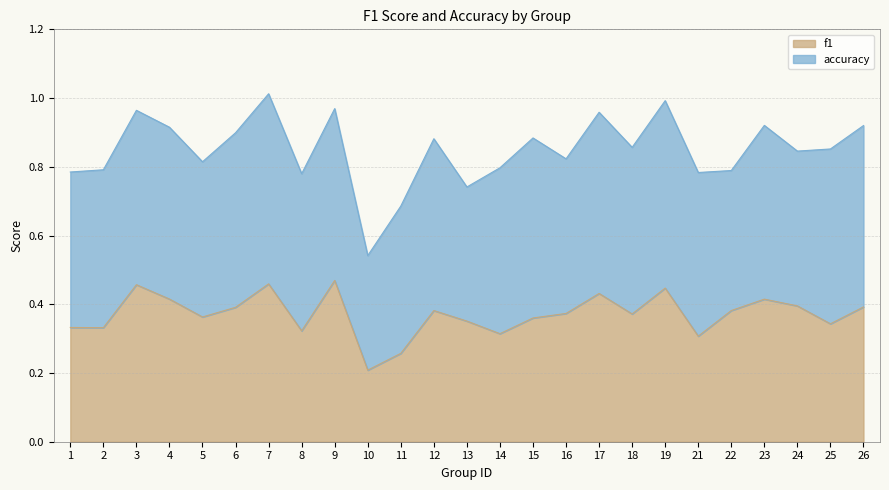

List the labels in order of value, largest first.

9, 7, 3, 19, 17, 4, 23, 24, 26, 6, 22, 12, 16, 18, 5, 15, 13, 25, 1, 2, 8, 14, 21, 11, 10